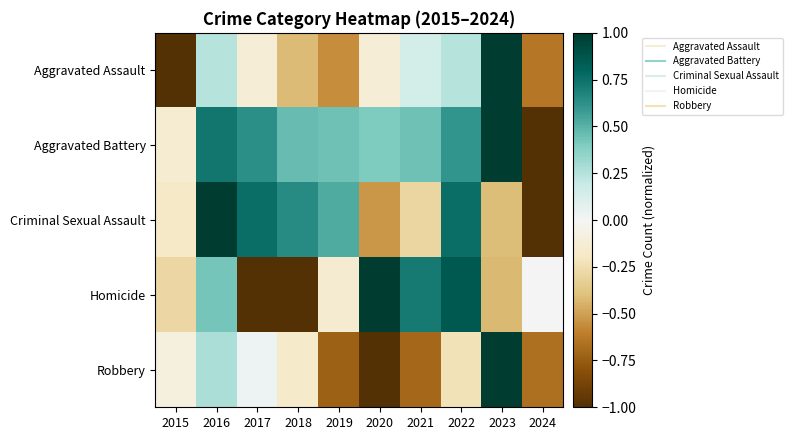

Reading right to left, what are all the values shown in this chart?

Aggravated Assault: 2024=-0.6	2023=1.0	2022=0.2	2021=0.1	2020=-0.1	2019=-0.6	2018=-0.4	2017=-0.1	2016=0.2	2015=-1.0
Aggravated Battery: 2024=-1.0	2023=1.0	2022=0.6	2021=0.4	2020=0.4	2019=0.4	2018=0.5	2017=0.6	2016=0.7	2015=-0.1
Criminal Sexual Assault: 2024=-1.0	2023=-0.4	2022=0.8	2021=-0.3	2020=-0.5	2019=0.5	2018=0.6	2017=0.8	2016=1.0	2015=-0.2
Homicide: 2024=0.0	2023=-0.4	2022=0.9	2021=0.7	2020=1.0	2019=-0.1	2018=-1.0	2017=-1.0	2016=0.4	2015=-0.3
Robbery: 2024=-0.7	2023=1.0	2022=-0.2	2021=-0.7	2020=-1.0	2019=-0.7	2018=-0.2	2017=0.0	2016=0.3	2015=-0.1